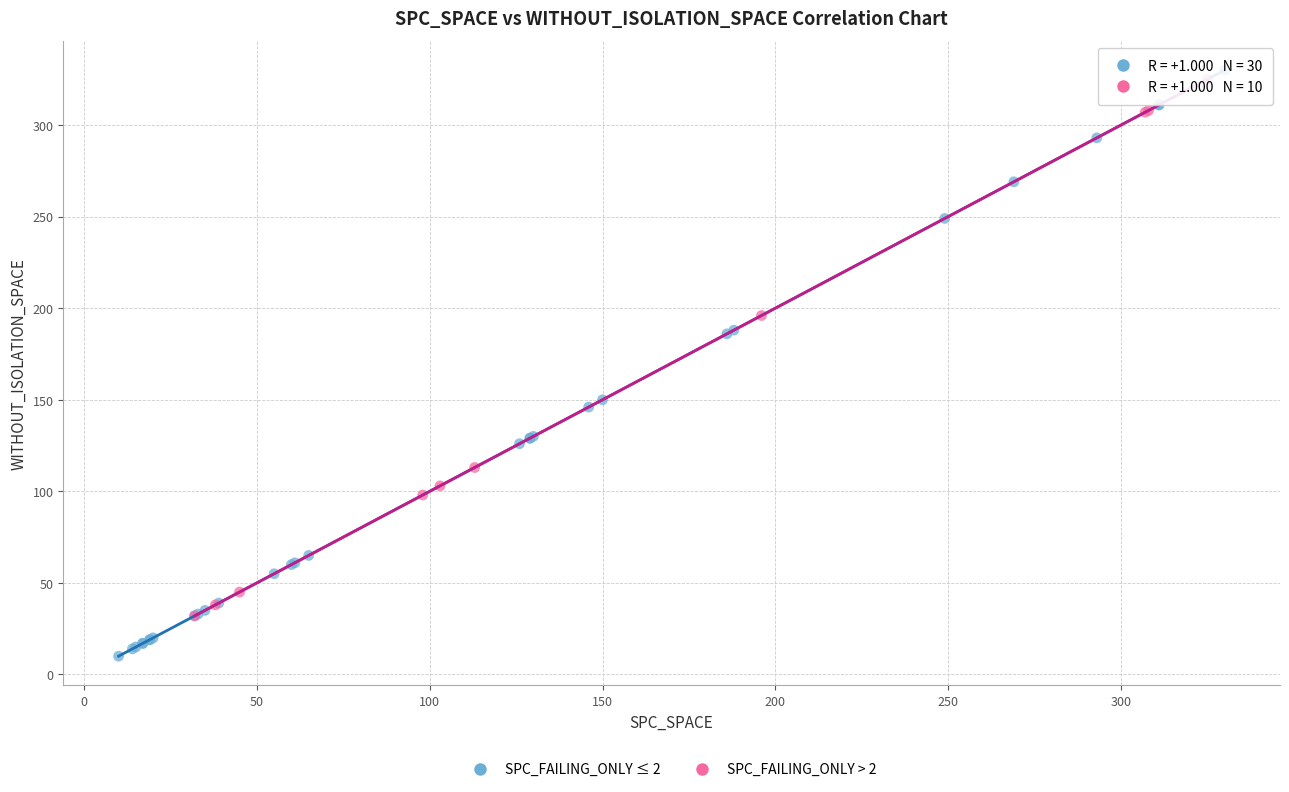

Which series has the widest spread of Y values?

SPC_FAILING_ONLY ≤ 2